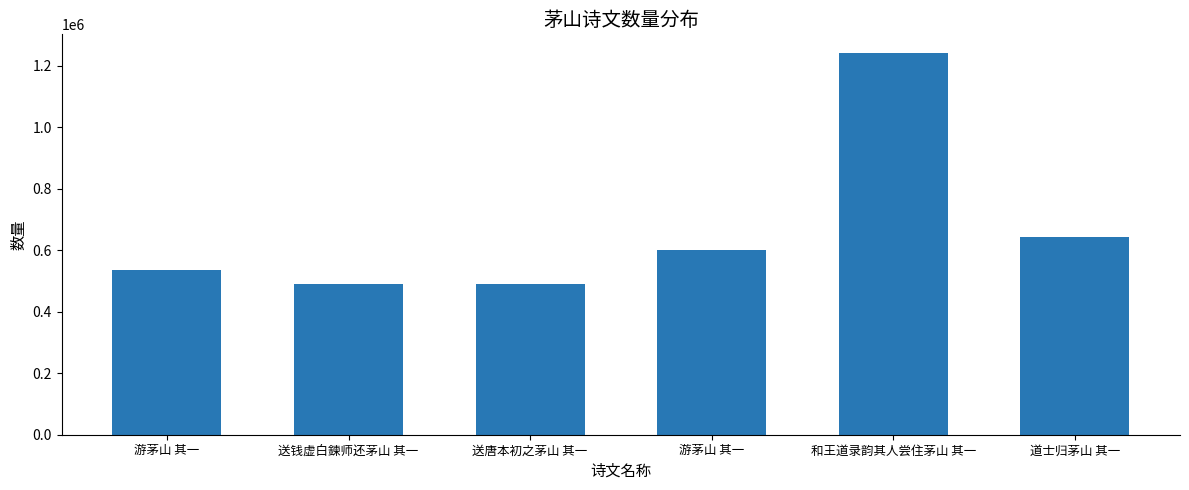

How many bars are there in total?

6